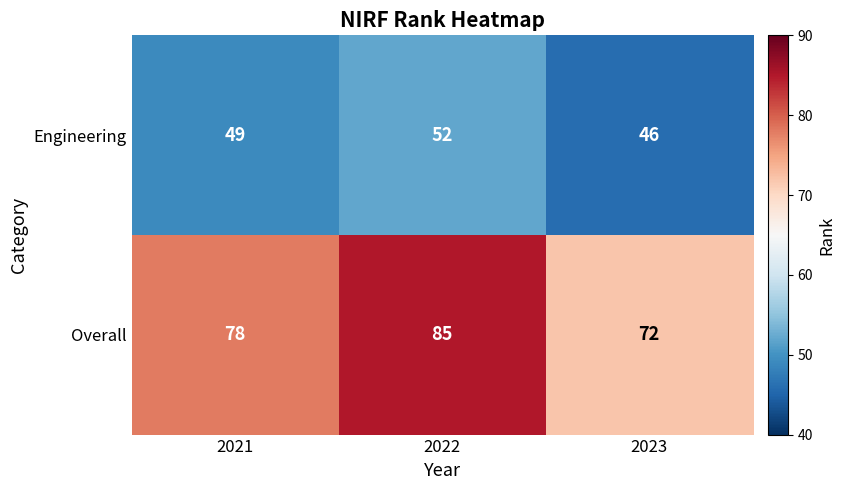

What is the greatest value displayed?

85